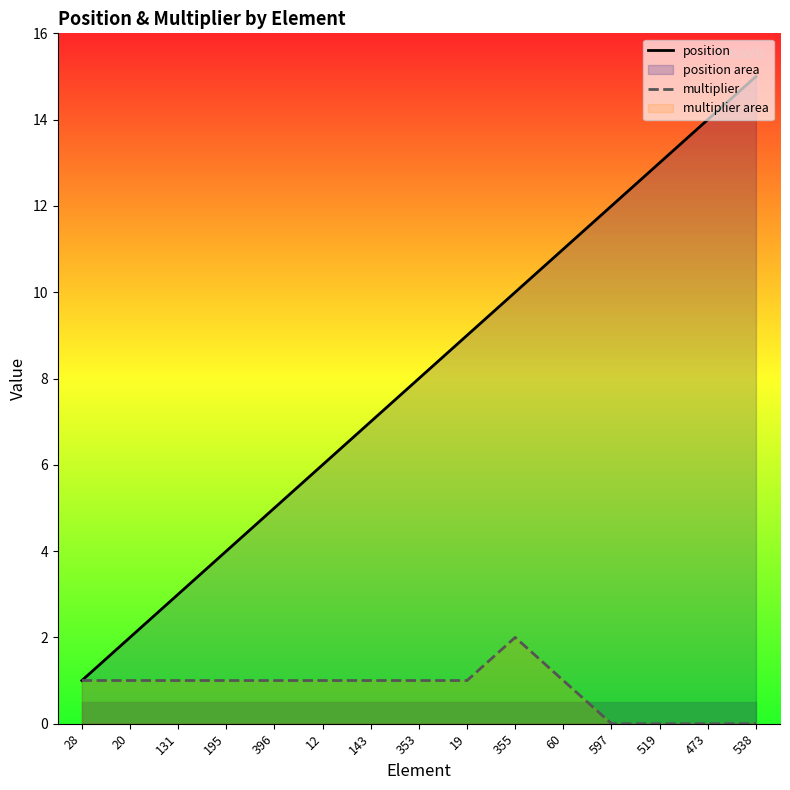

Which series has the widest spread of values?

position